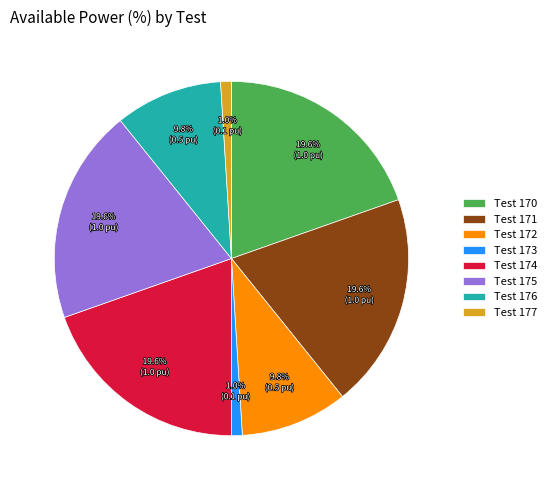

To the nearest percent, what portion does Test 174 represent?

20%